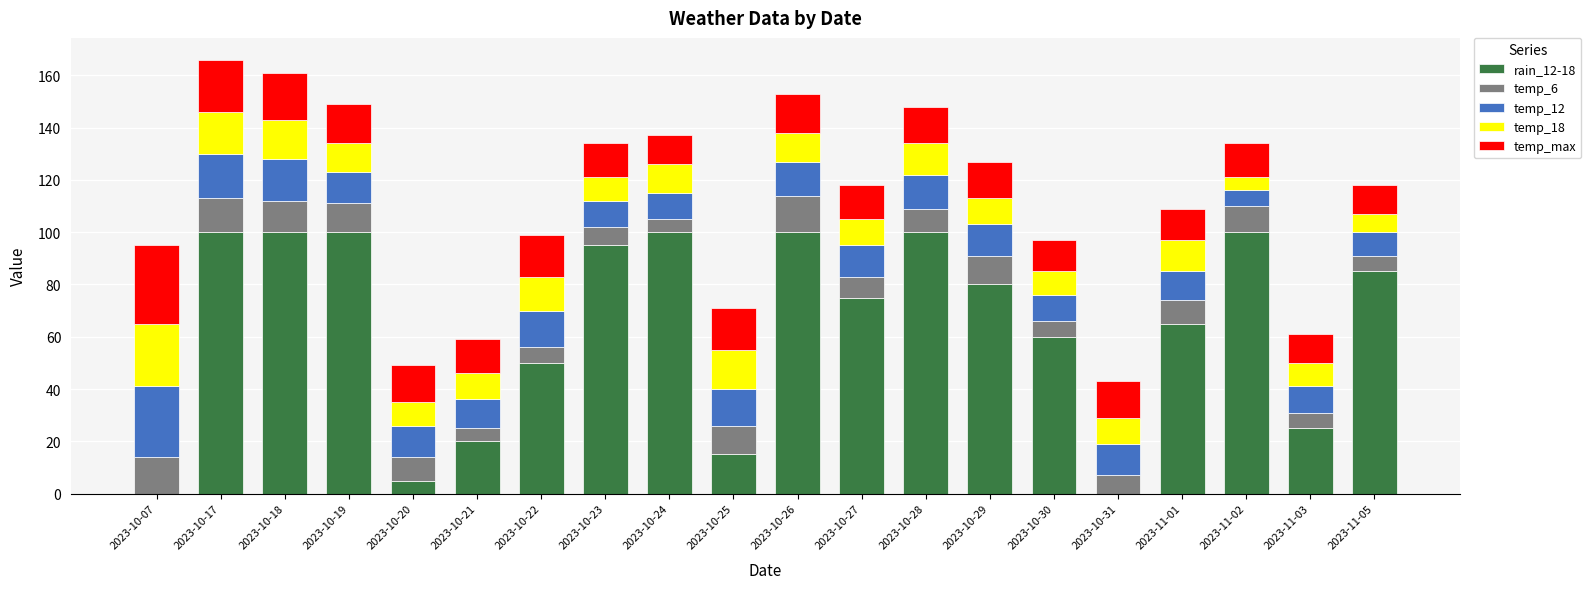

What is the total value across all series at 2023-10-20?

49